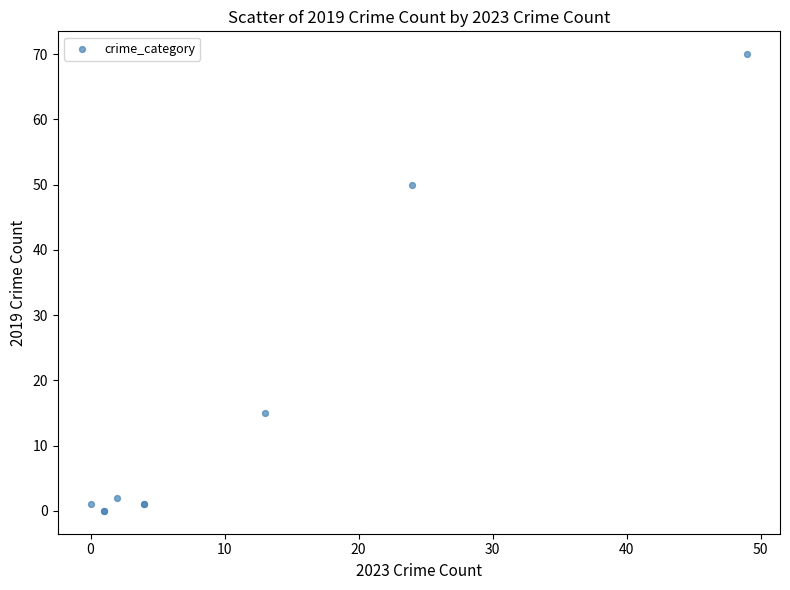

What Y value in the scatter plot is closest to 35?

50